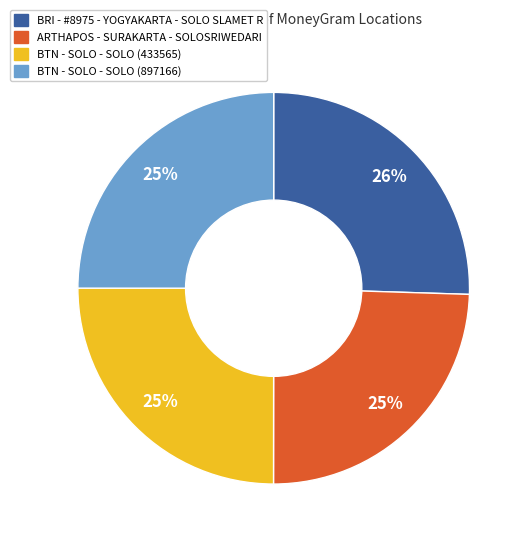

Which slice is the largest?

BRI - #8975 - YOGYAKARTA - SOLO SLAMET R